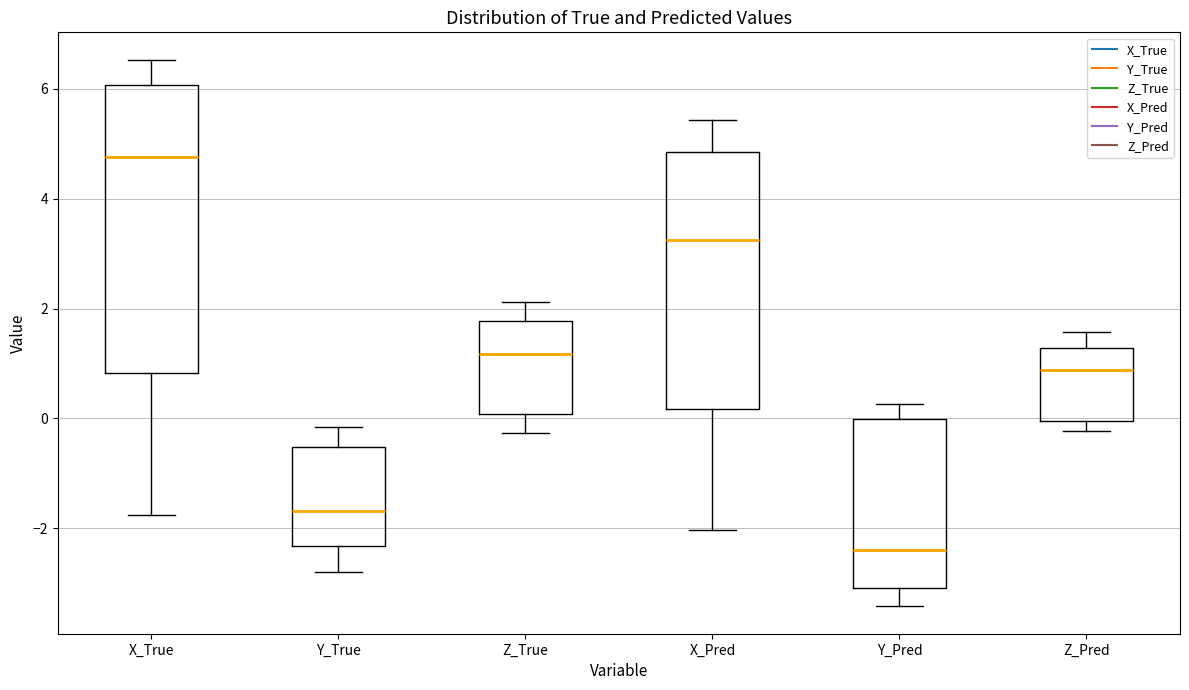

Reading left to right, transcribe this box plot: for each box, give where its median line is, the range the box spans, and where its two whiskers end, as read against the y-axis. The values are not printed on the chart, so give them approximately, as read against the axis.

X_True: median 4.8, box 0.8 to 6.0, whiskers -1.8 to 6.6
Y_True: median -1.6, box -2.4 to -0.6, whiskers -2.8 to -0.2
Z_True: median 1.2, box 0.0 to 1.8, whiskers -0.2 to 2.2
X_Pred: median 3.2, box 0.2 to 4.8, whiskers -2.0 to 5.4
Y_Pred: median -2.4, box -3.0 to 0.0, whiskers -3.4 to 0.2
Z_Pred: median 0.8, box 0.0 to 1.2, whiskers -0.2 to 1.6